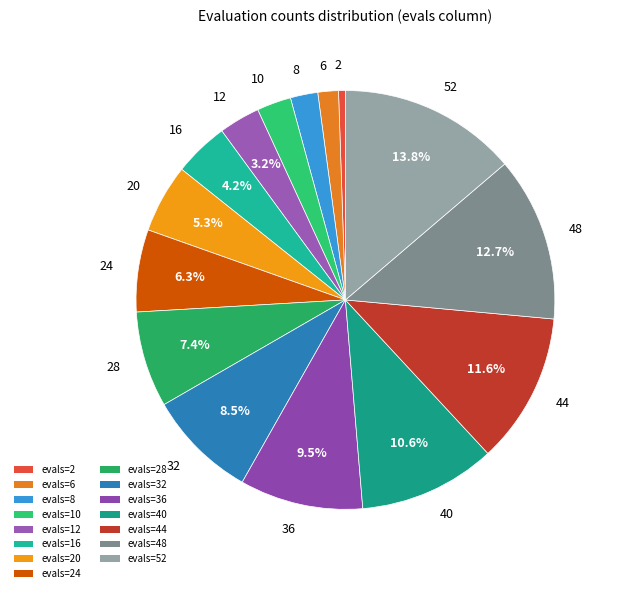

Is there a majority slice in this chart?

No